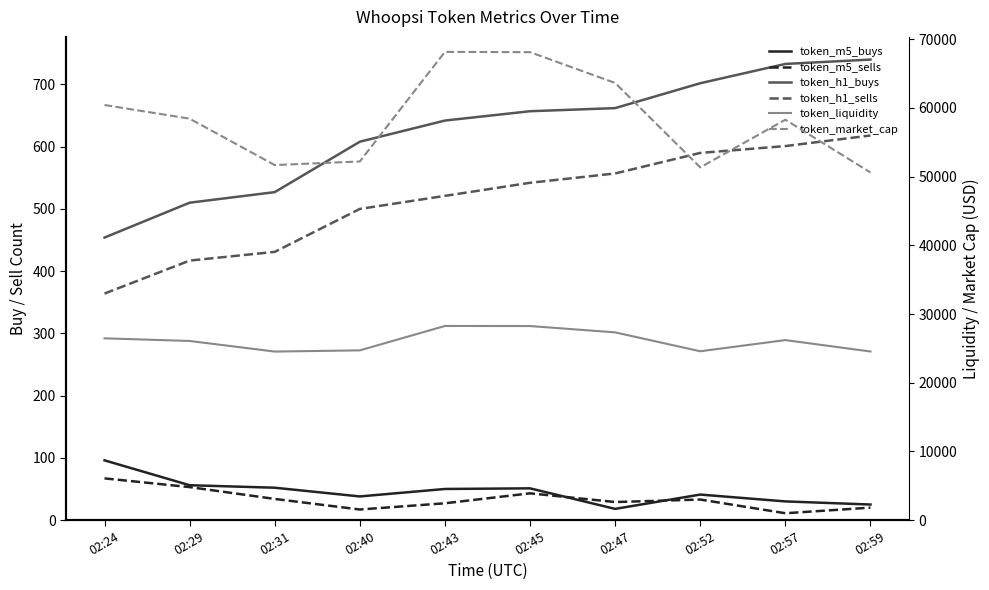

True or false: token_h1_buys has a value of 454.0 at 02:24.

True